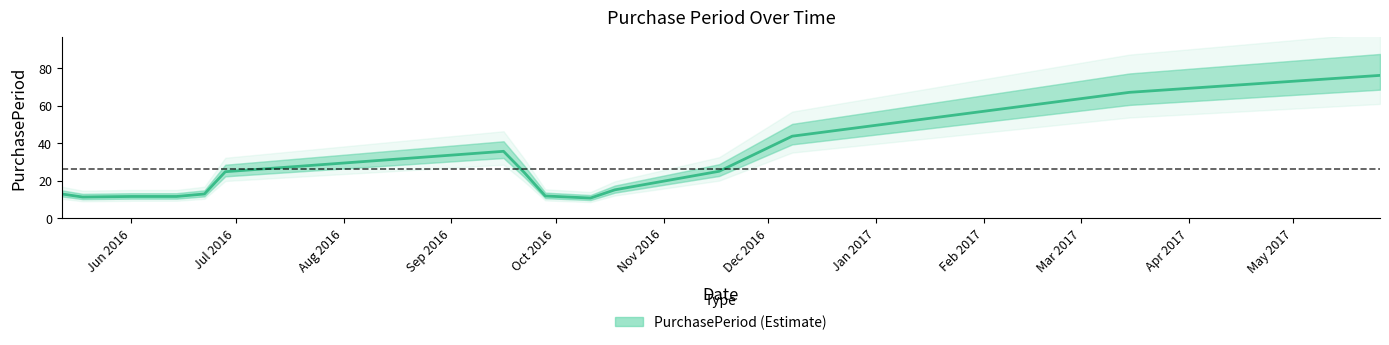

Is it true that the value at May 2017 is 38.3?

False